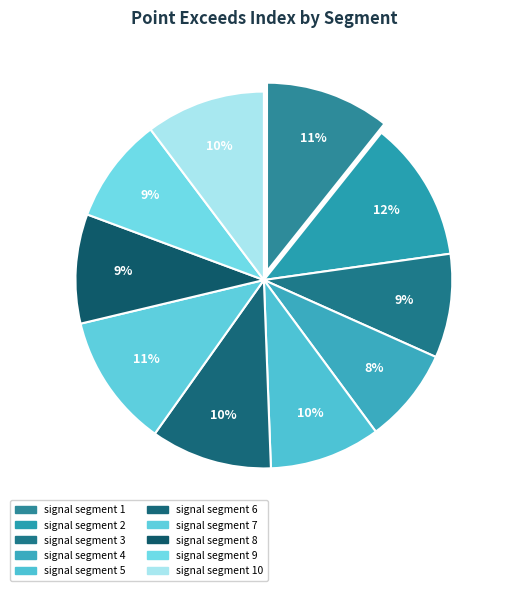

What is the smallest slice in the pie chart?

signal segment 4